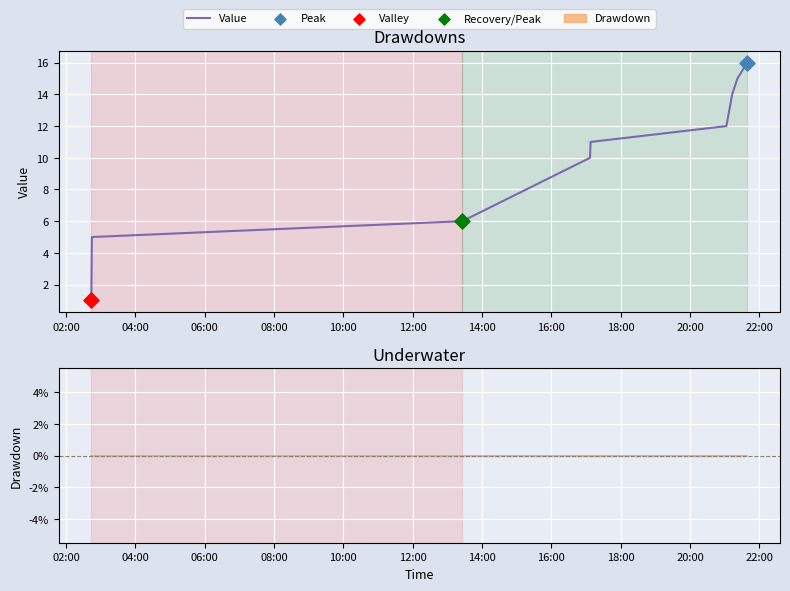

Is the value of Drawdown at 20:00 greater than the value of Value at 04:00?

No